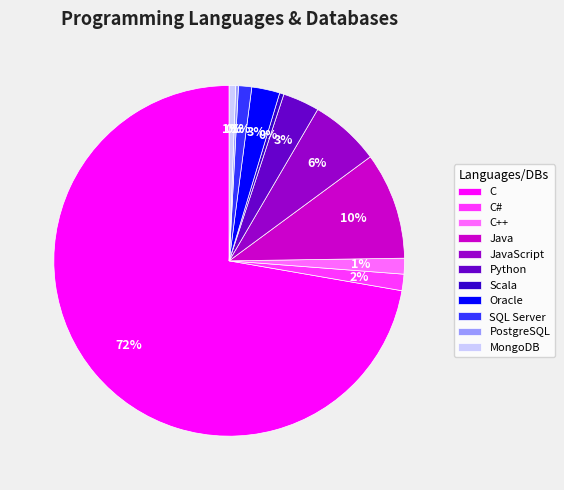

Is it true that MongoDB is 1% of the pie?

True